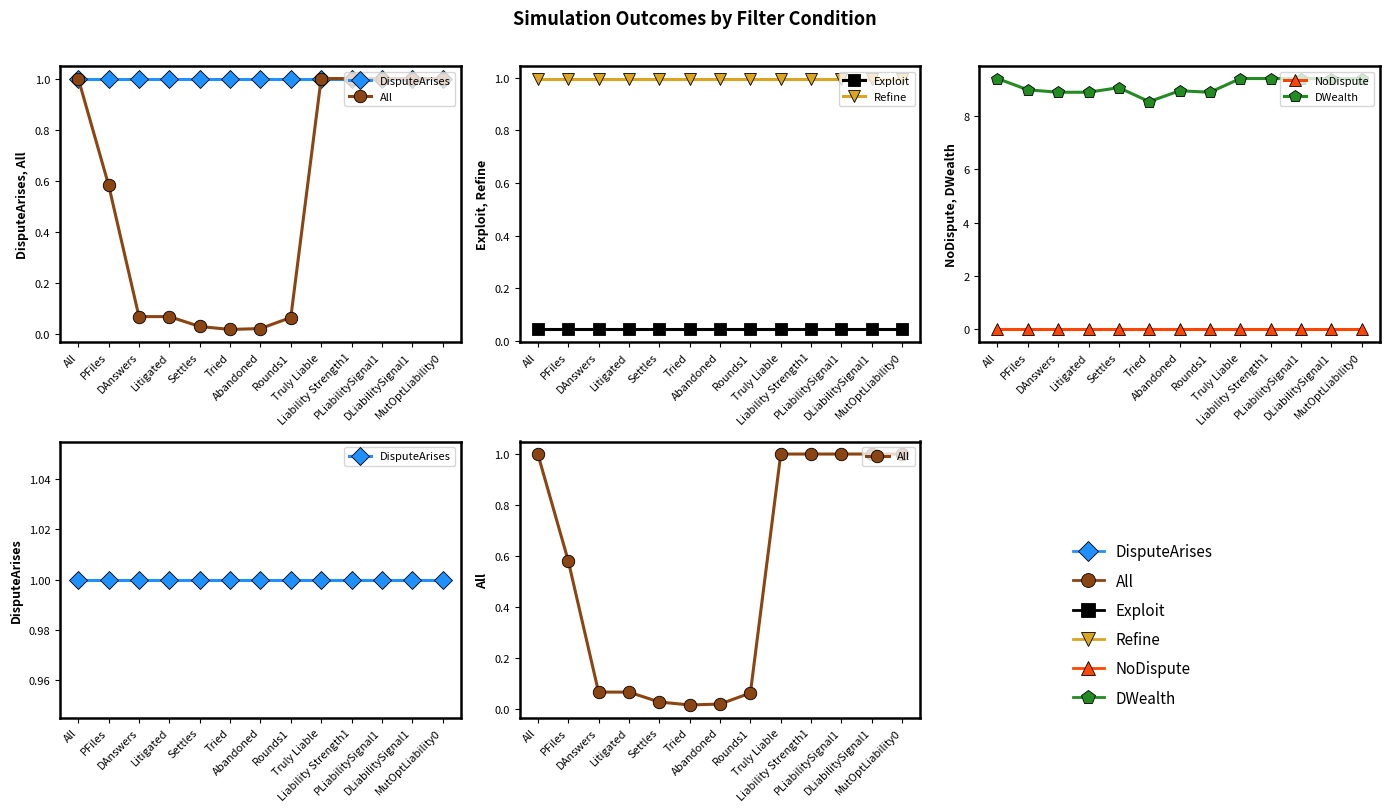

List the labels in order of NoDispute value, smallest first.

All, PFiles, DAnswers, Litigated, Settles, Tried, Abandoned, Rounds1, Truly Liable, Liability Strength1, PLiabilitySignal1, DLiabilitySignal1, MutOptLiability0